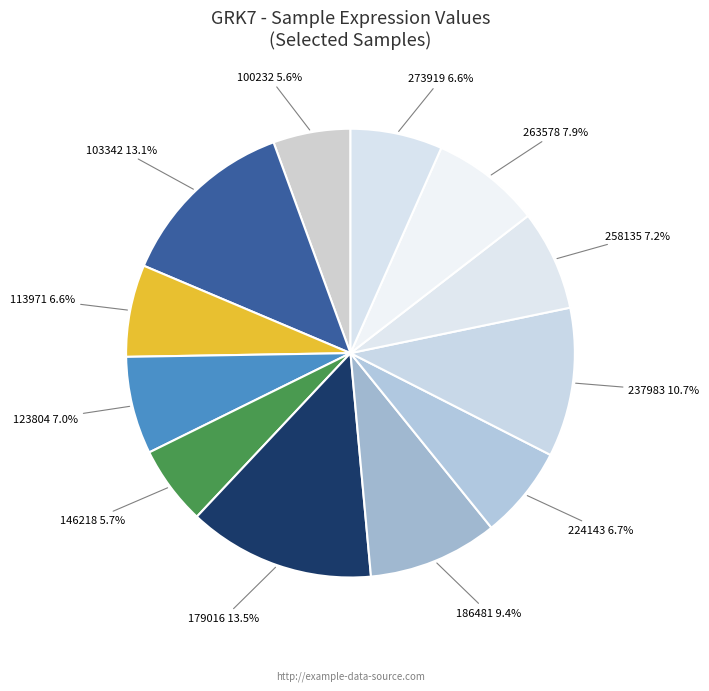

Does 186481 represent more than half of the total?

No